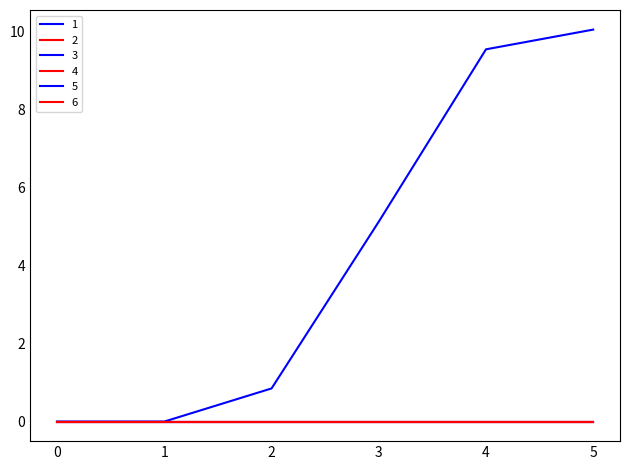

True or false: 3 and 6 cross at least once.

False